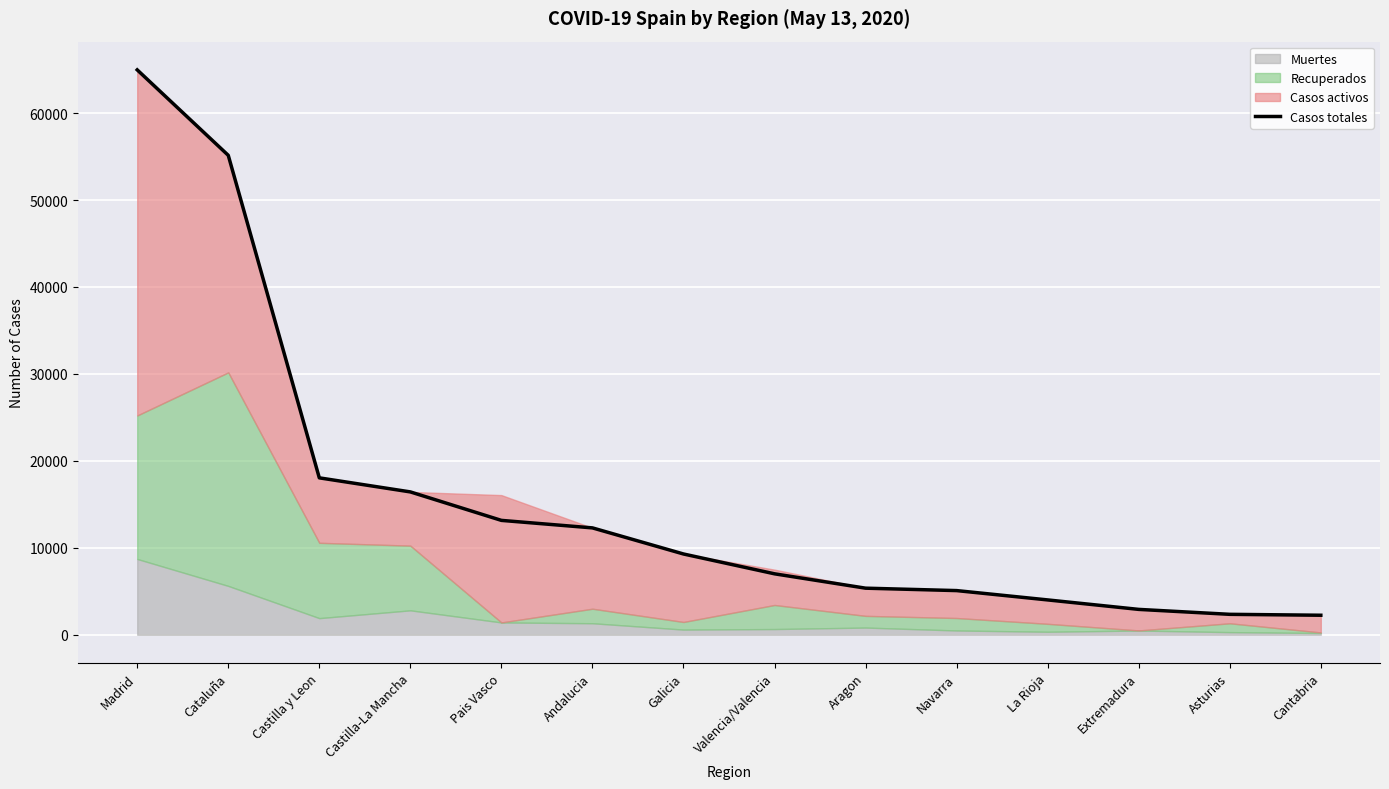

List the labels in order of value, smallest first.

Cantabria, Asturias, Extremadura, La Rioja, Navarra, Aragon, Valencia/Valencia, Galicia, Andalucia, Pais Vasco, Castilla-La Mancha, Castilla y Leon, Cataluña, Madrid